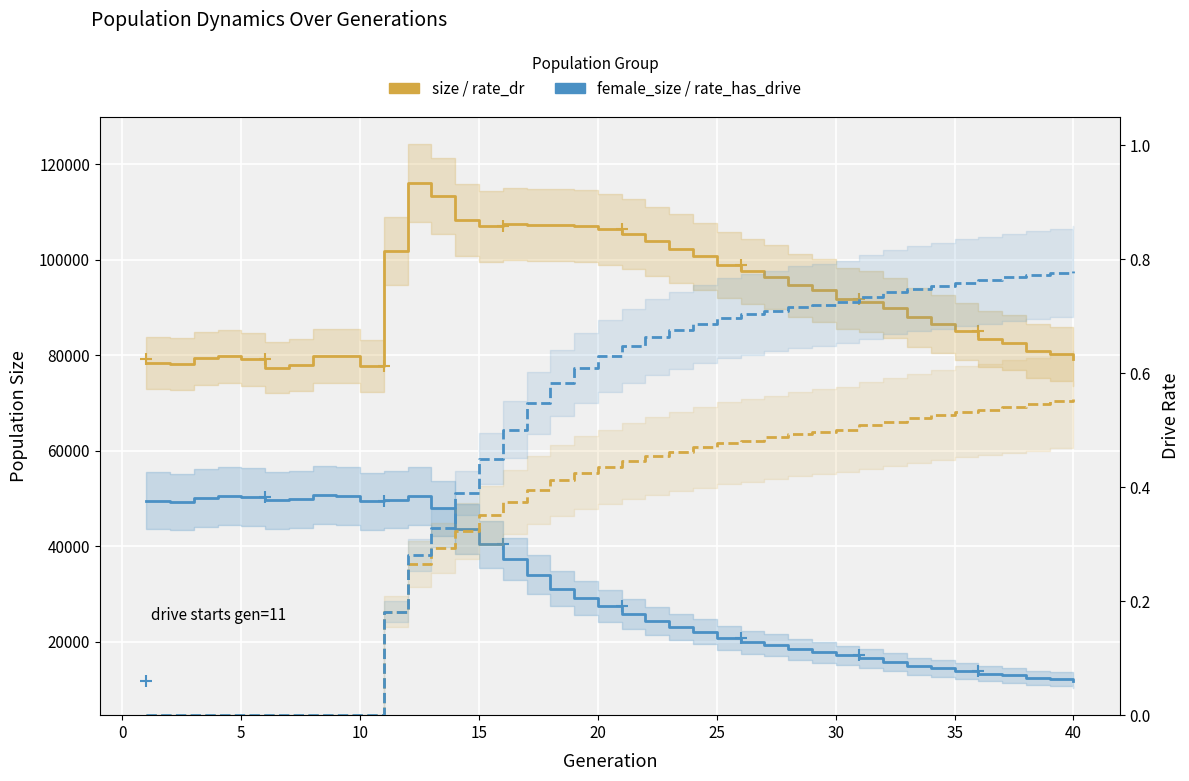

What is the difference between the second highest and second lowest values in the rate_dr series?

0.6